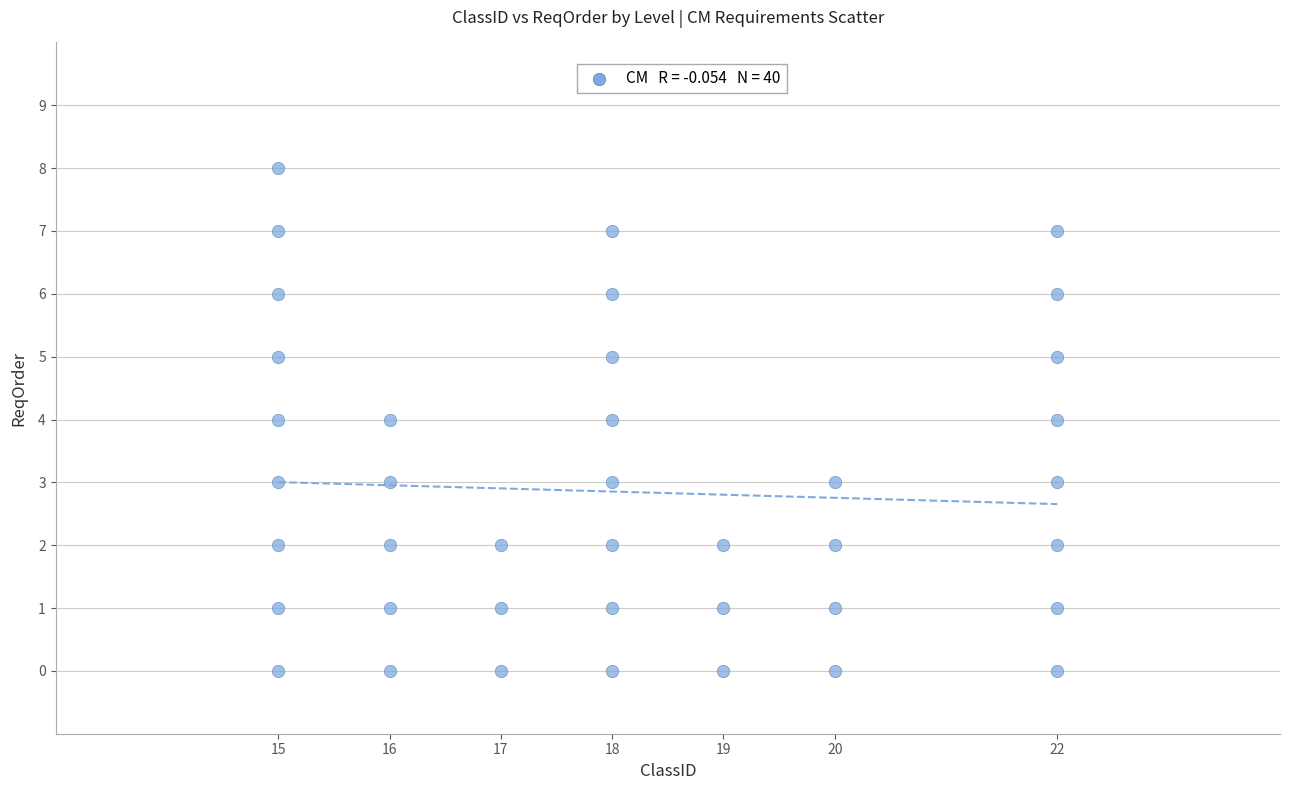

What is the range of X values (max minus min)?

7